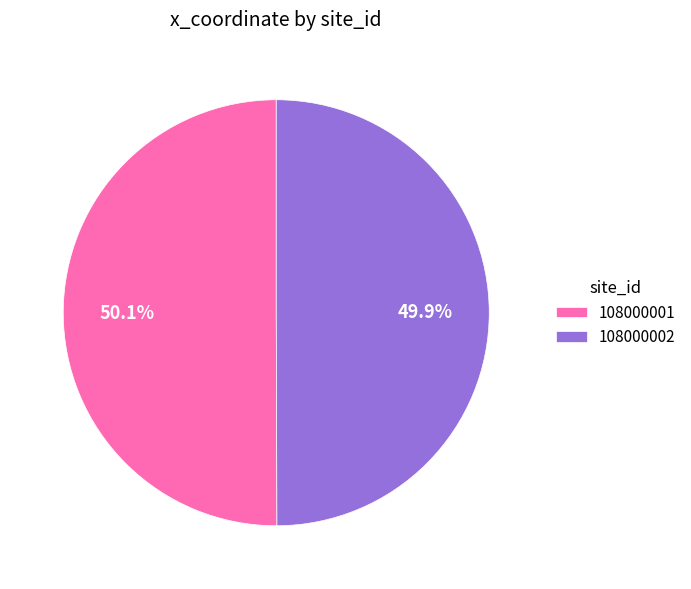

What portion of the pie excludes 108000002?

50.1%